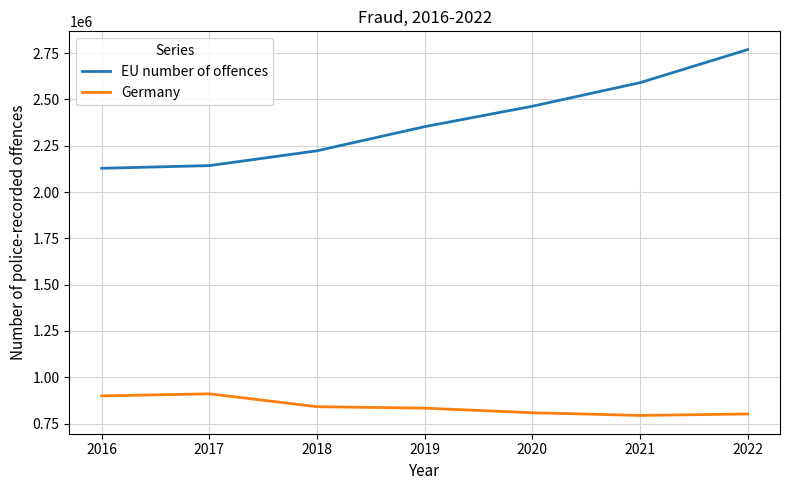

True or false: Germany and EU number of offences intersect in this chart.

False